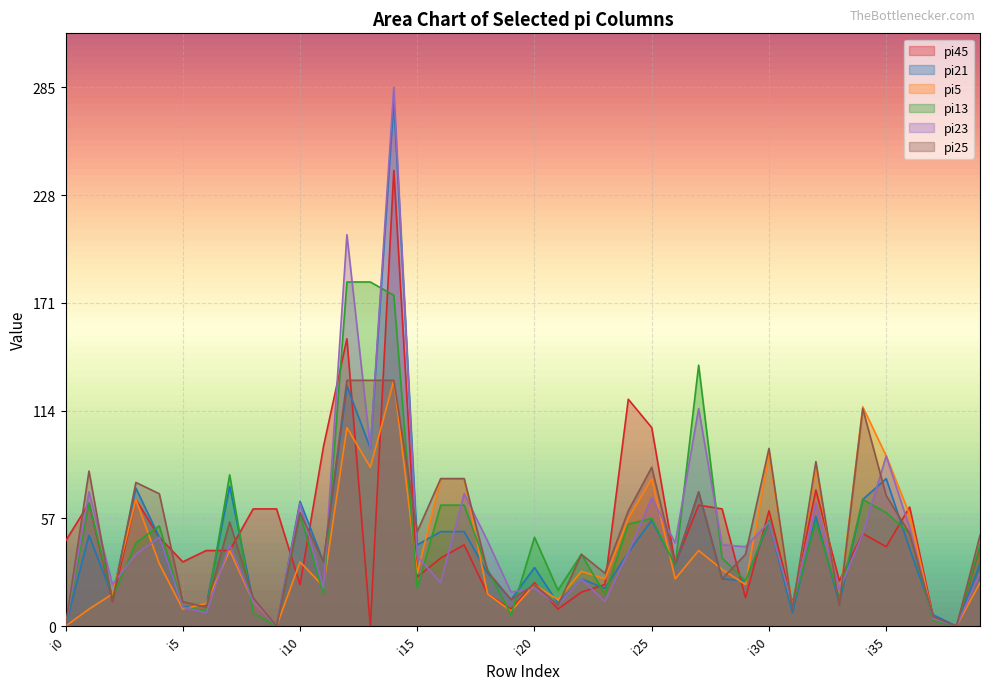

Where do pi23 and pi13 first cross each other?

i2 and i3